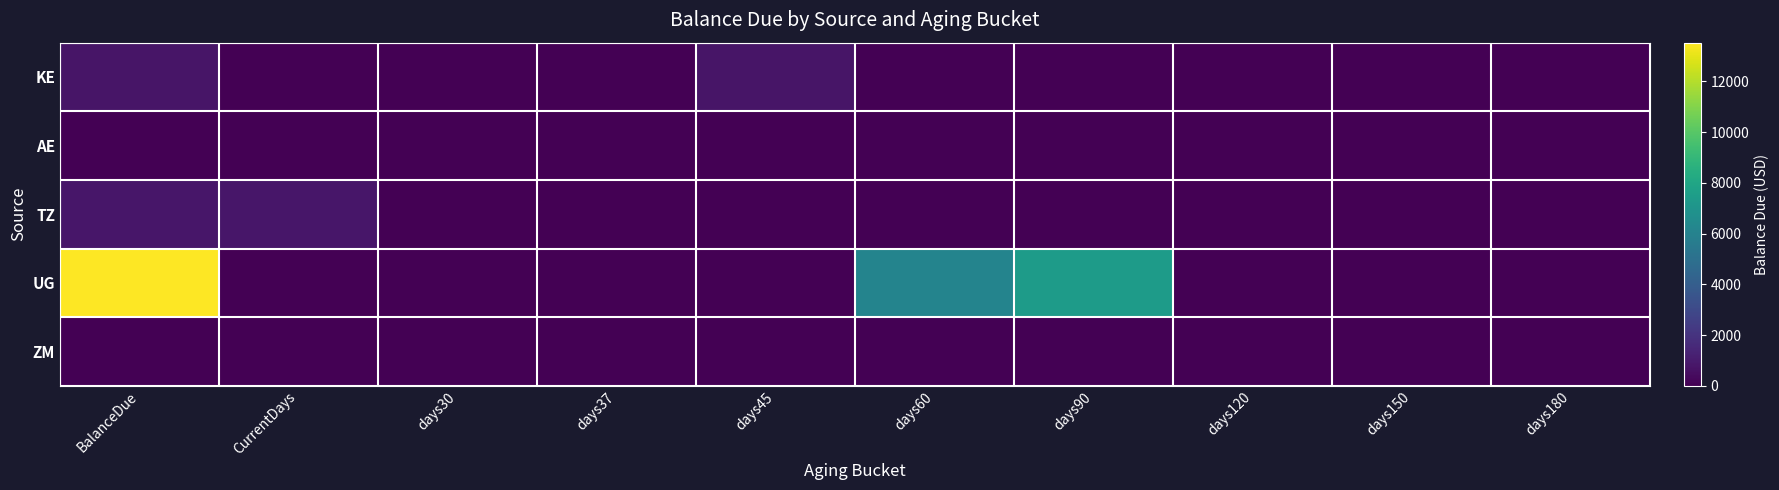

Reading right to left, transcribe all the data shown in this chart.

KE: days180=0.0	days150=0.0	days120=0.0	days90=0.0	days60=0.0	days45=765.6	days37=0.0	days30=0.0	CurrentDays=0.0	BalanceDue=765.6
AE: days180=0.0	days150=0.0	days120=0.0	days90=0.0	days60=0.0	days45=0.0	days37=0.0	days30=0.0	CurrentDays=0.0	BalanceDue=0.0
TZ: days180=0.0	days150=0.0	days120=0.0	days90=0.0	days60=0.0	days45=0.0	days37=0.0	days30=0.0	CurrentDays=816.6	BalanceDue=816.6
UG: days180=0.0	days150=0.0	days120=0.0	days90=7443.3	days60=6079.4	days45=0.0	days37=0.0	days30=0.0	CurrentDays=0.0	BalanceDue=13522.6
ZM: days180=0.0	days150=0.0	days120=0.0	days90=0.0	days60=0.0	days45=0.0	days37=0.0	days30=0.0	CurrentDays=0.0	BalanceDue=0.0